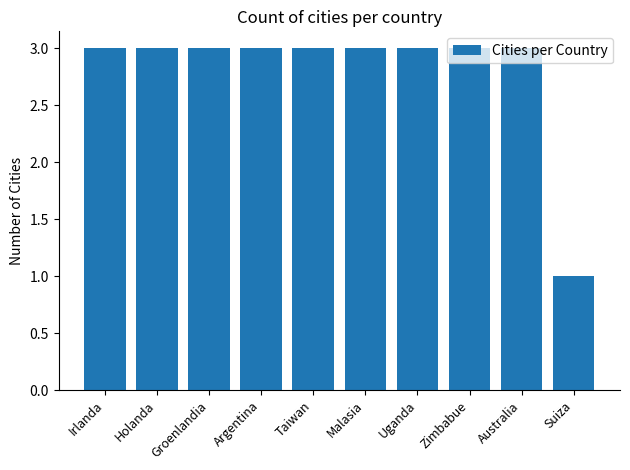

How many bars are there in total?

10